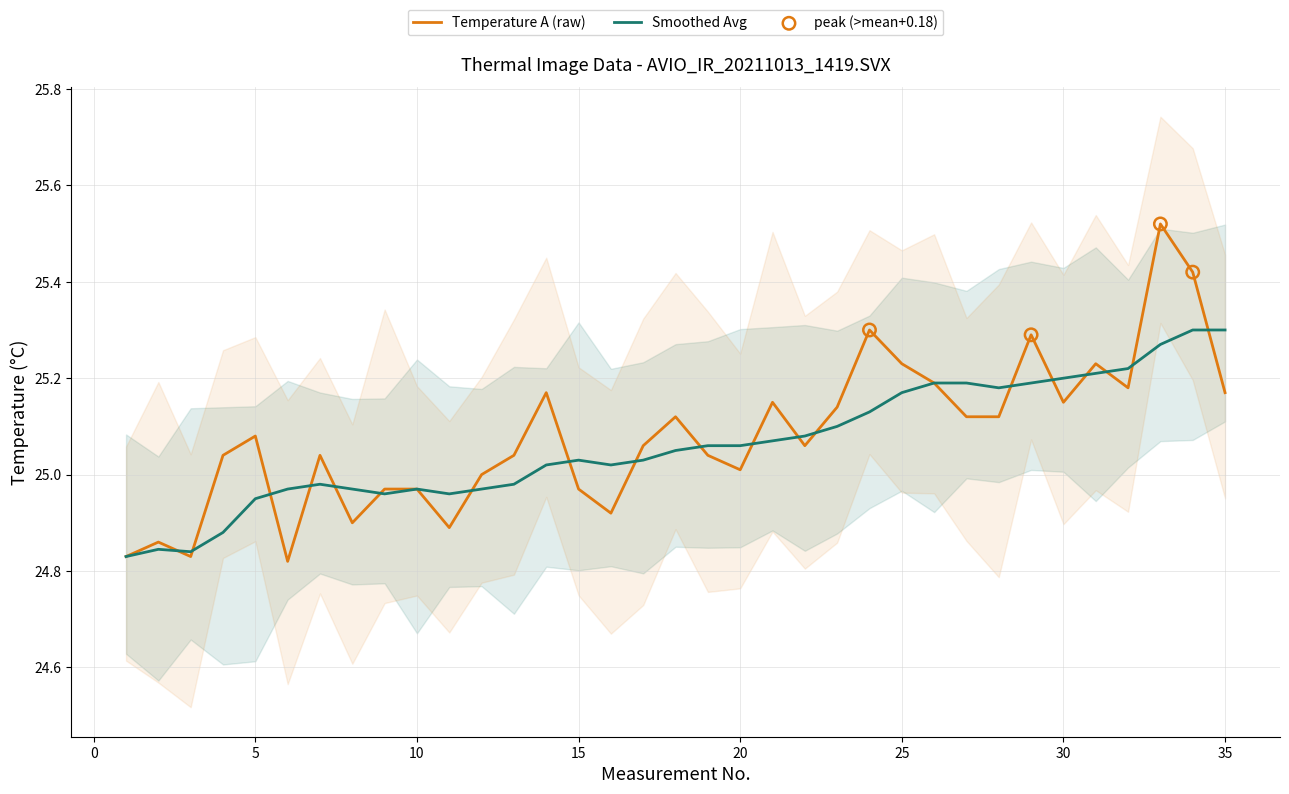

Which series has the largest total across all categories?

Temperature (A)